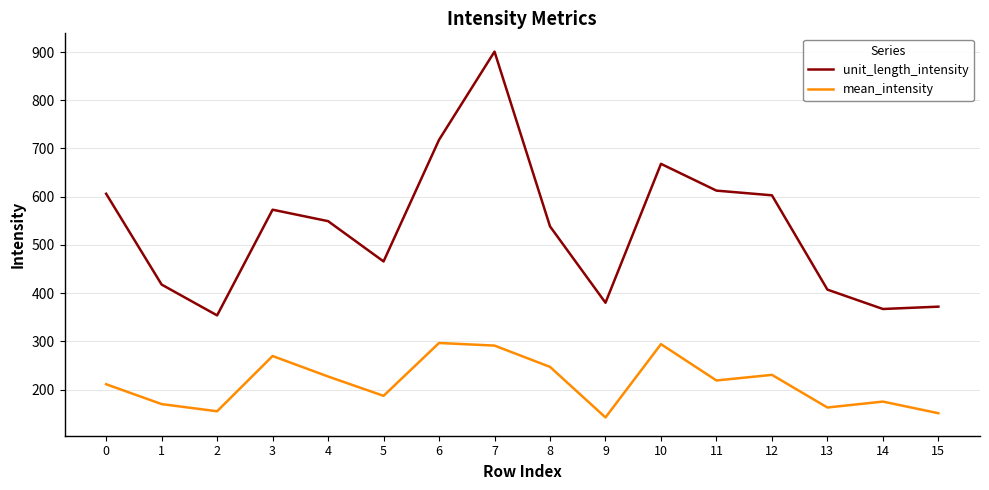

What is the difference between the maximum and minimum values in the mean_intensity series?

154.4